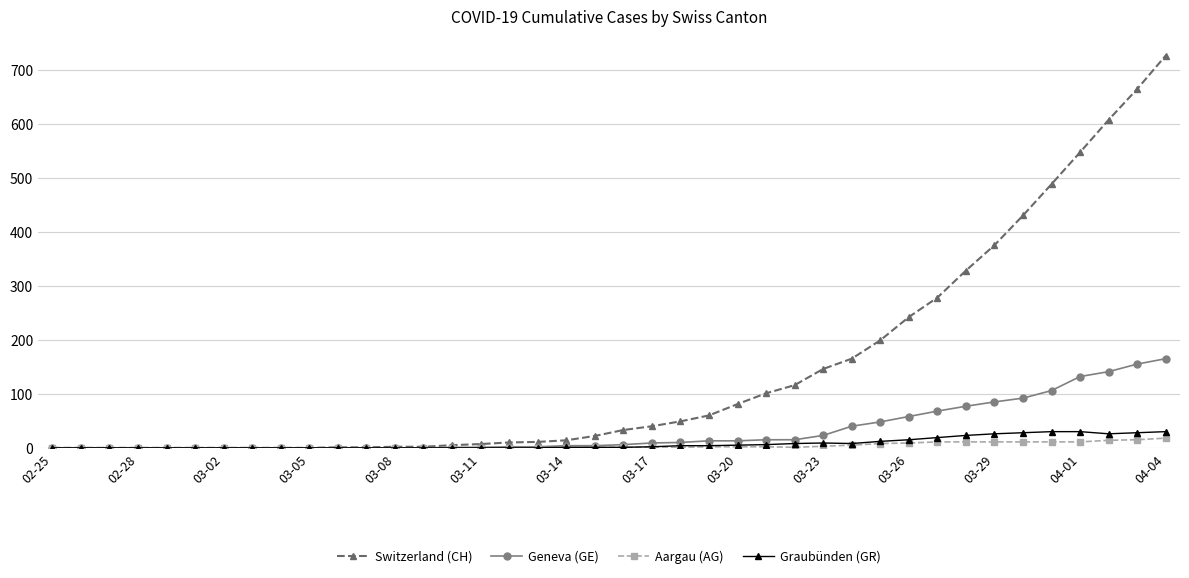

How many values in the Graubünden (GR) series are below 1?

18